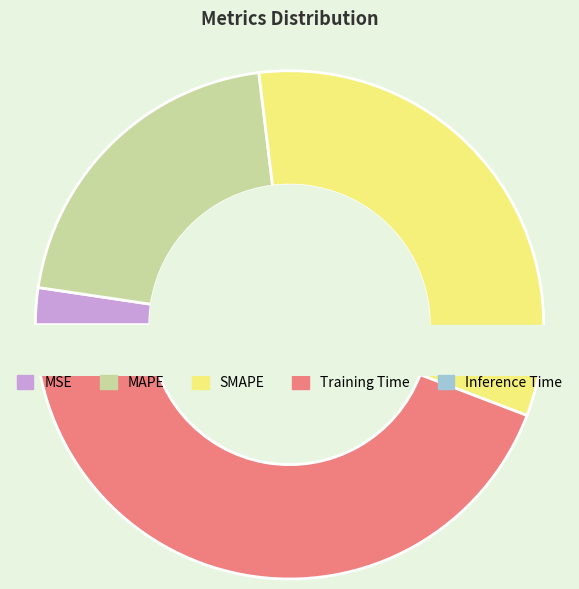

What percentage is NOT represented by MAPE?

79.3%